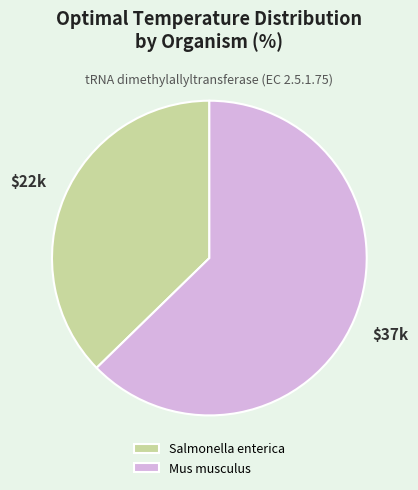

Combined, do Mus musculus and Salmonella enterica account for over 50%?

Yes